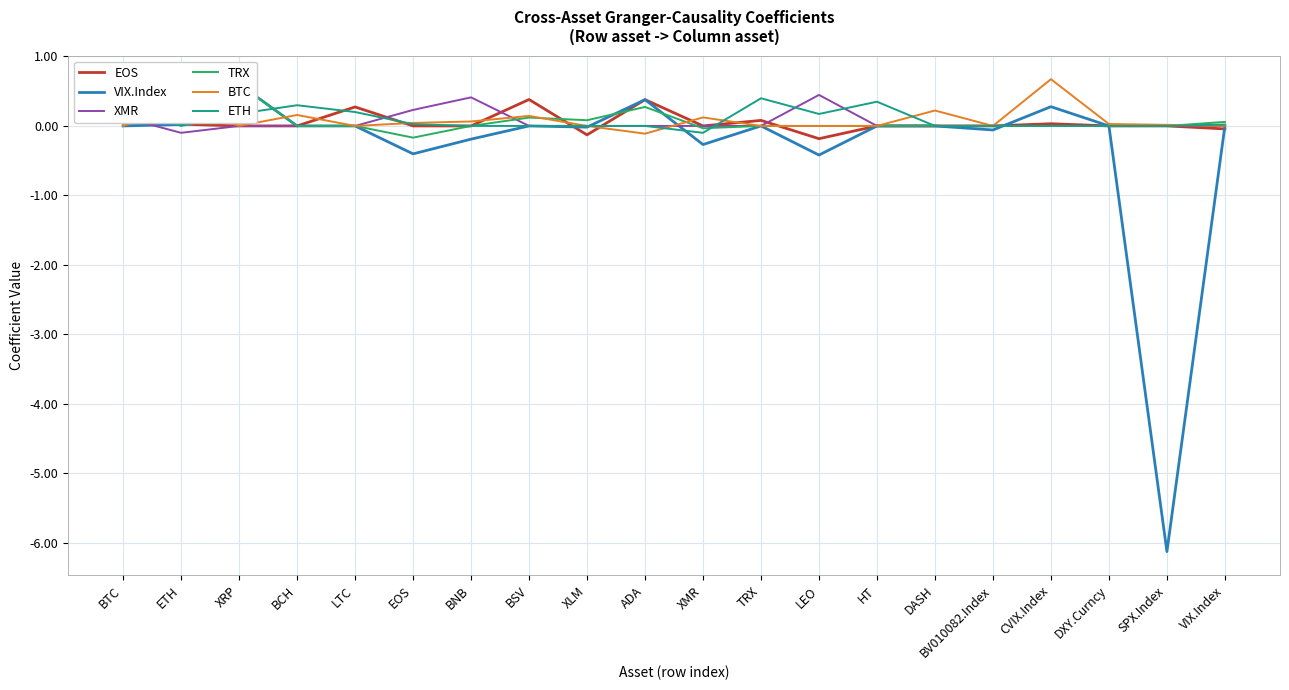

What is the highest value of the TRX series?

0.6